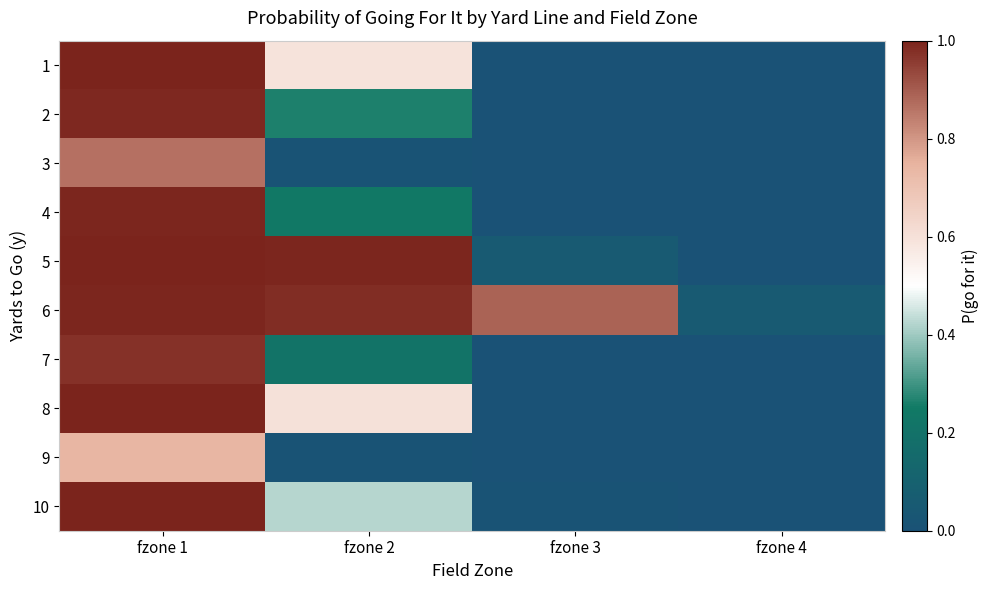

Reading left to right, list all the values displayed in this chart.

1: fzone 1=1.0	fzone 2=0.6	fzone 3=0.0	fzone 4=0.0
2: fzone 1=1.0	fzone 2=0.3	fzone 3=0.0	fzone 4=0.0
3: fzone 1=0.9	fzone 2=0.0	fzone 3=0.0	fzone 4=0.0
4: fzone 1=1.0	fzone 2=0.2	fzone 3=0.0	fzone 4=0.0
5: fzone 1=1.0	fzone 2=1.0	fzone 3=0.1	fzone 4=0.0
6: fzone 1=1.0	fzone 2=1.0	fzone 3=0.9	fzone 4=0.1
7: fzone 1=1.0	fzone 2=0.2	fzone 3=0.0	fzone 4=0.0
8: fzone 1=1.0	fzone 2=0.6	fzone 3=0.0	fzone 4=0.0
9: fzone 1=0.7	fzone 2=0.0	fzone 3=0.0	fzone 4=0.0
10: fzone 1=1.0	fzone 2=0.4	fzone 3=0.0	fzone 4=0.0